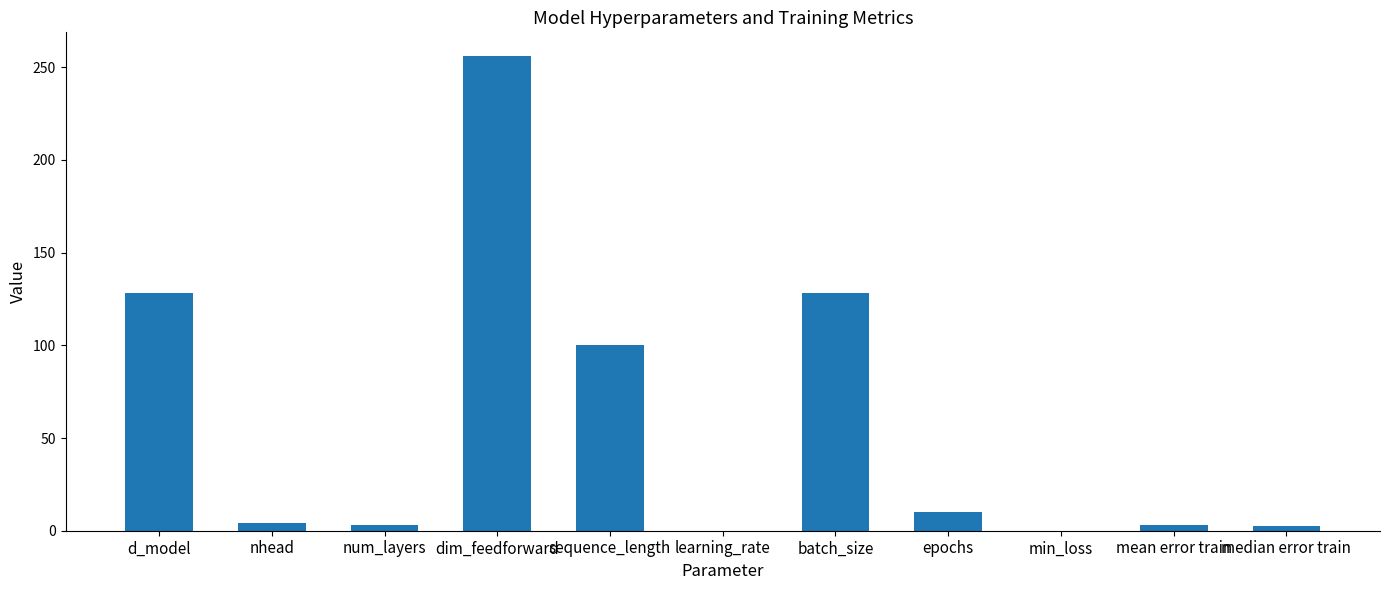

At which category does the chart reach its peak across all series?

dim_feedforward